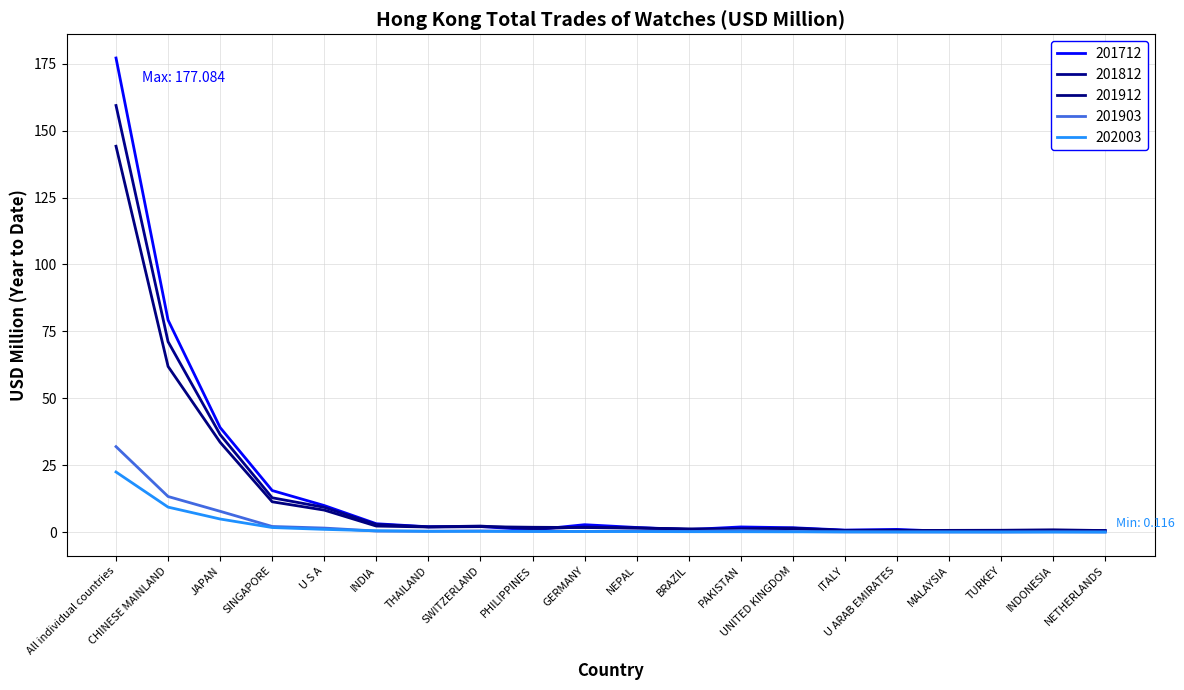

How many categories are shown in the chart?

20